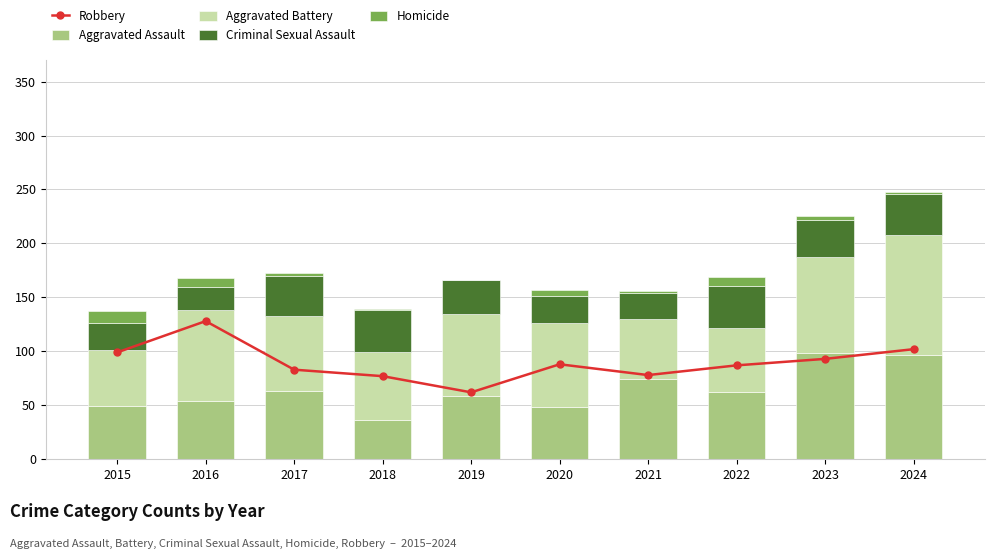

Is the value of Aggravated Battery at 2019 greater than the value of Robbery at 2022?

No